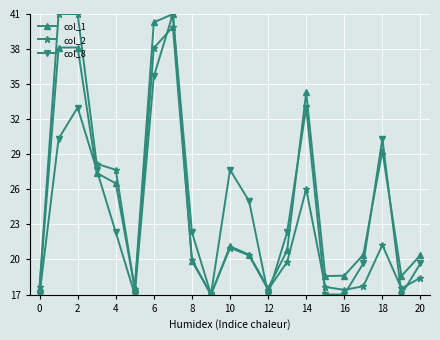

Count the number of categories in the chart.

21